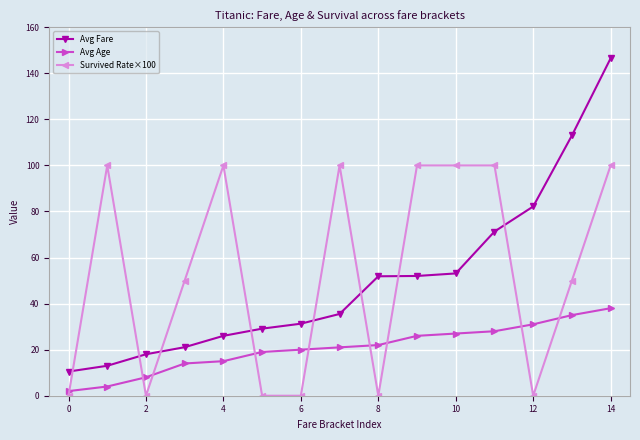

What is the sum of all Avg Fare values?

754.4